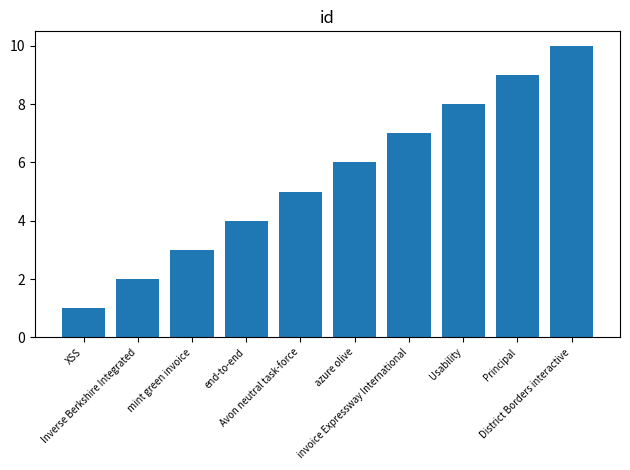

What position from the right is azure olive?

5